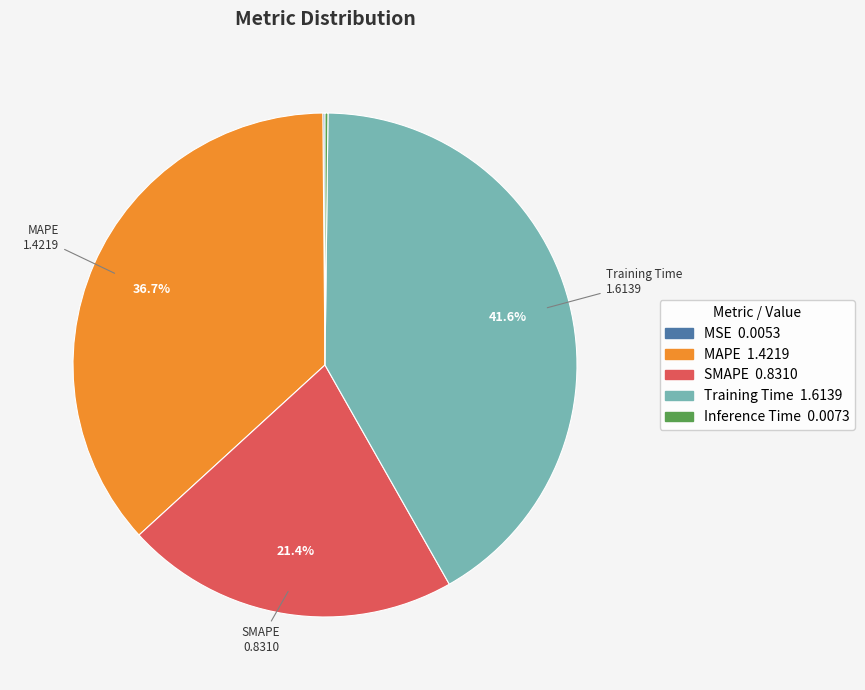

Is it true that Training Time is 42% of the pie?

True